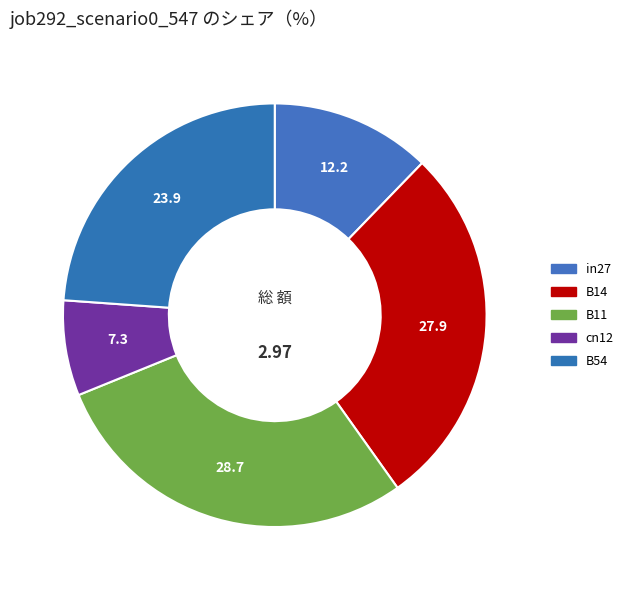

Does B11 represent more than half of the total?

No